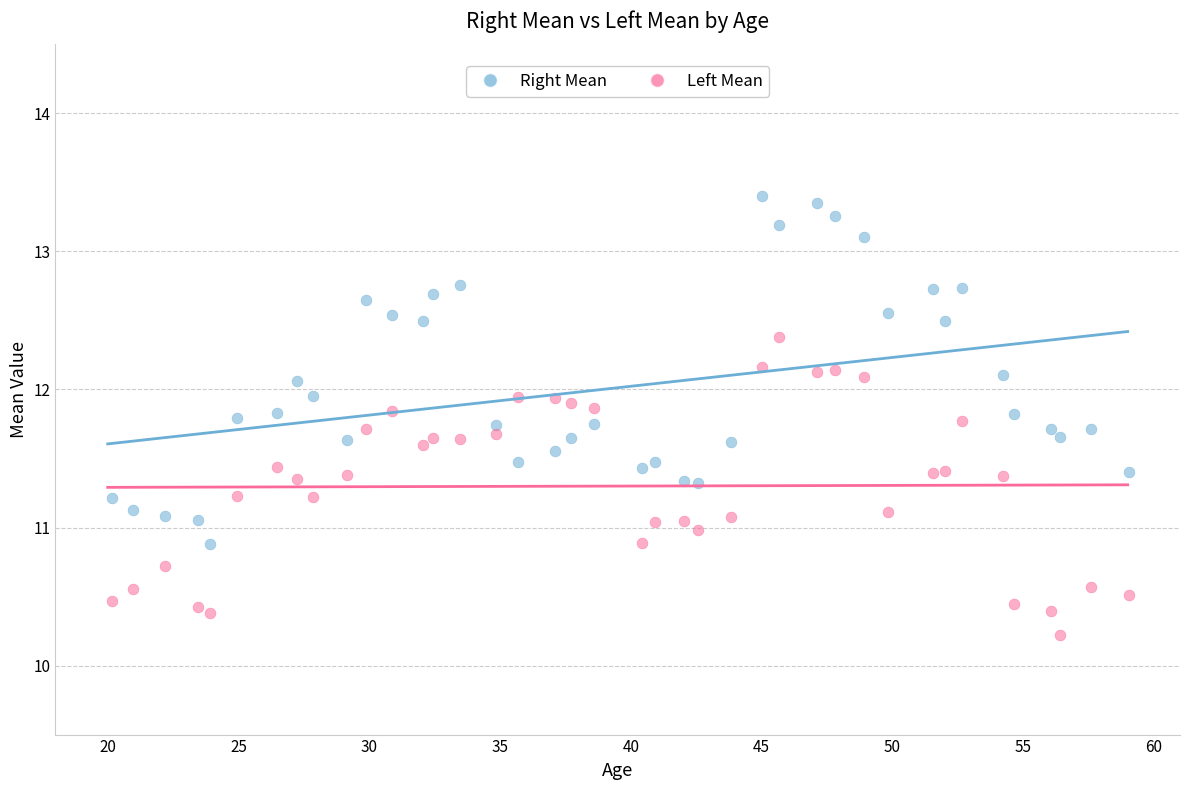

Across all data points, what is the range of Y values (max minus min)?

3.2